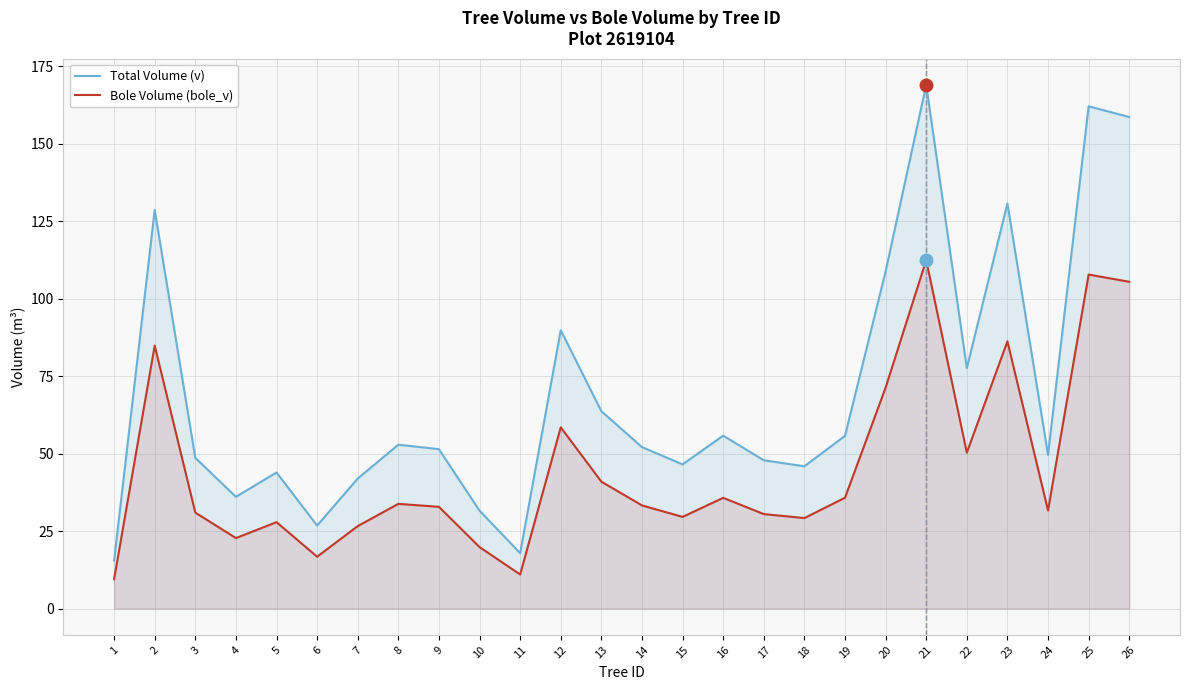

What is the sum of the Bole Volume (bole_v) values at 20 and 12?

129.8